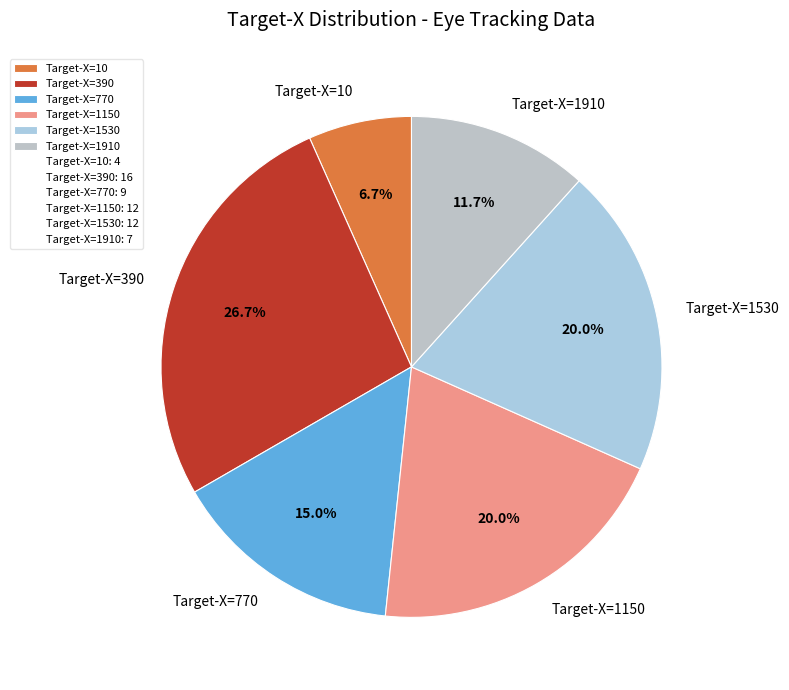

What percentage is NOT represented by Target-X=10?

93.3%